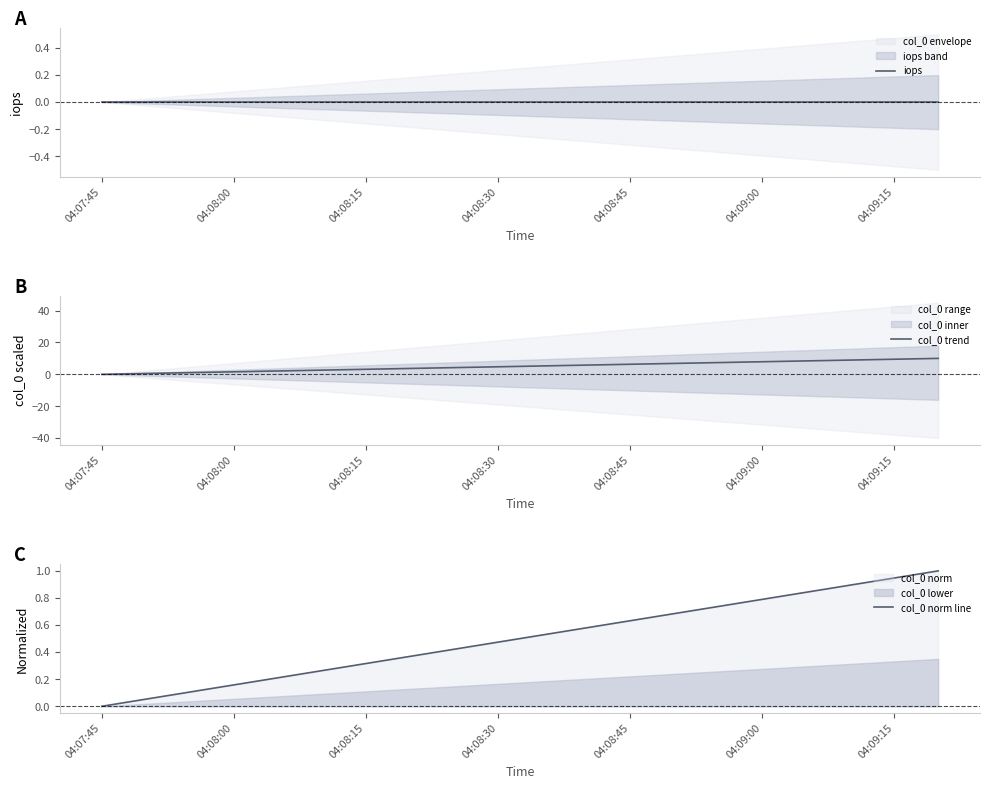

True or false: col_0 norm line has more than 2 points higher than both neighbors.

False